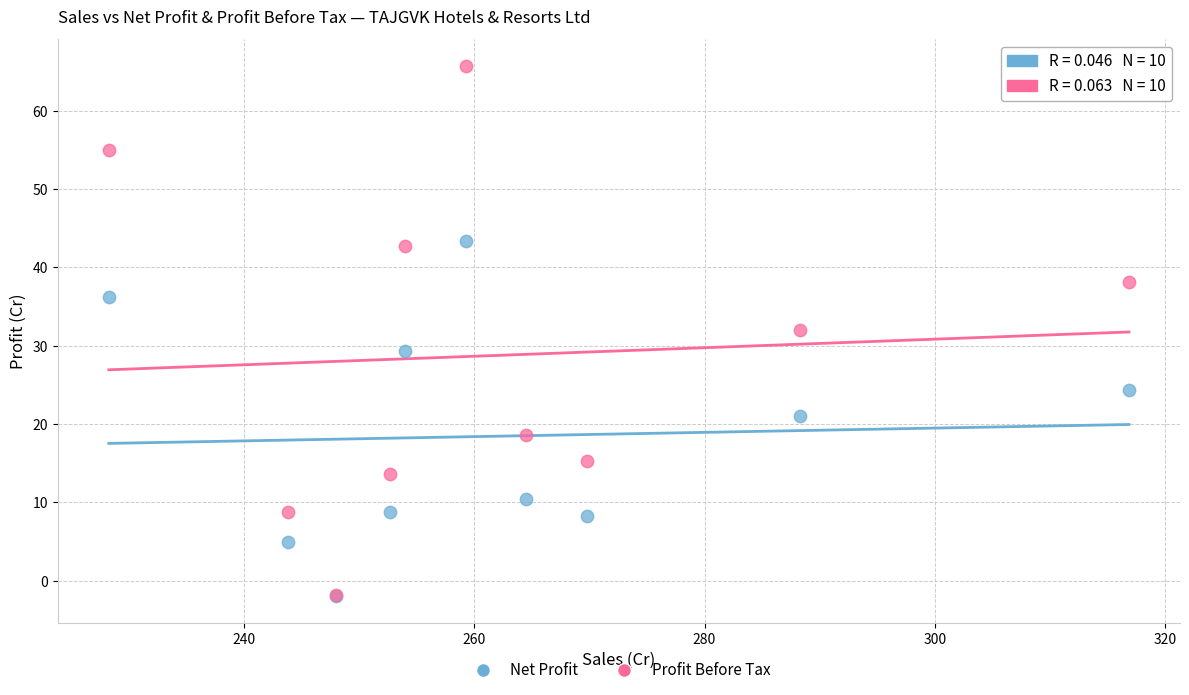

What are all the series names shown in the legend?

Net Profit, Profit Before Tax